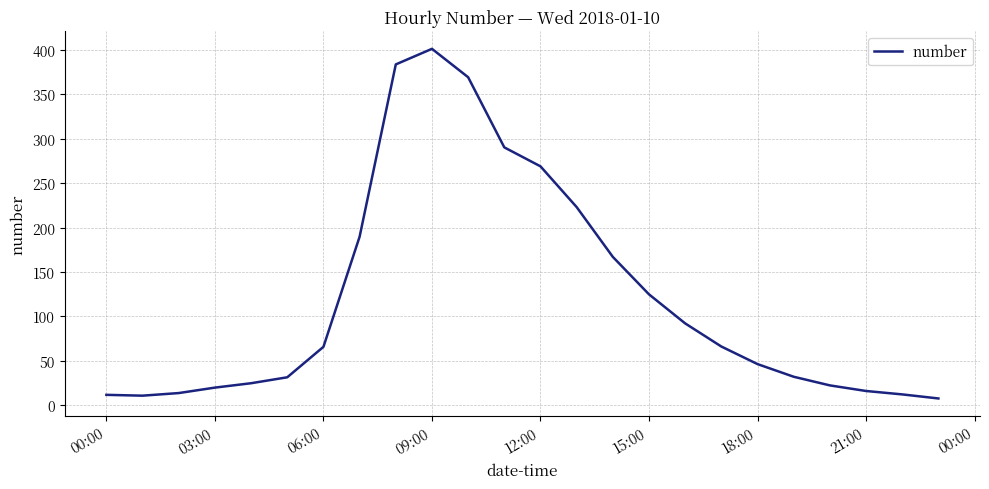

True or false: the data has more than 2 interior local peaks.

False